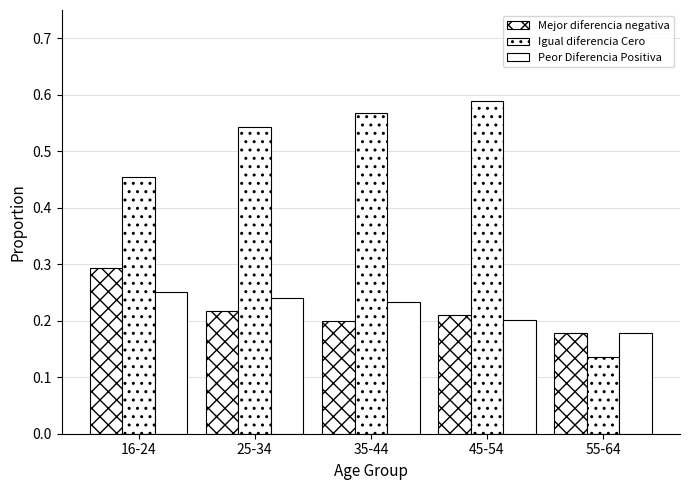

Which category has the lowest value in the Mejor diferencia negativa series?

55-64